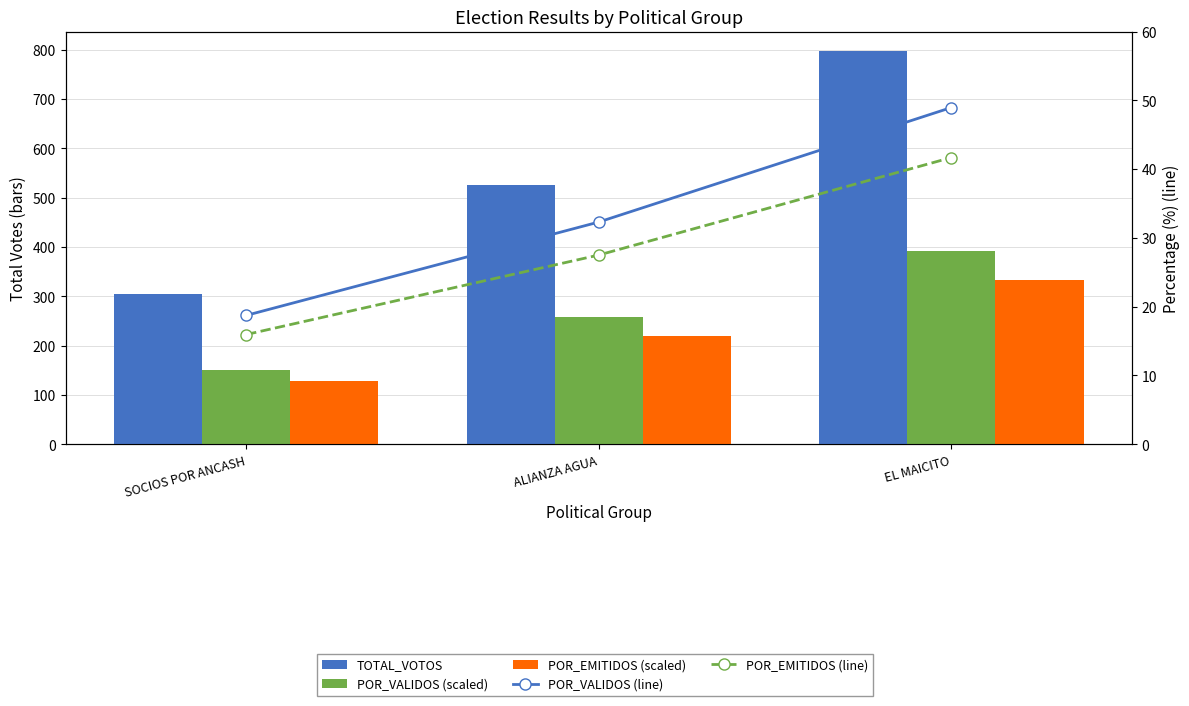

The value of POR_VALIDOS (line) at EL MAICITO is 66.8. True or false?

False